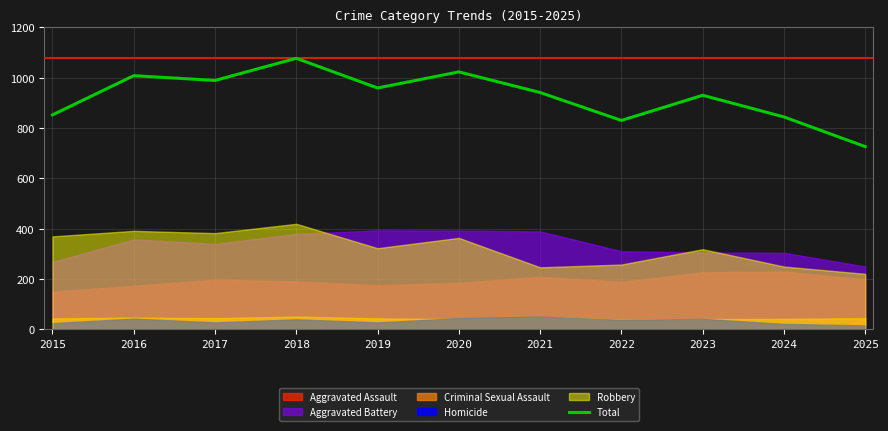

Between 2015 and 2025, which is larger?

2015